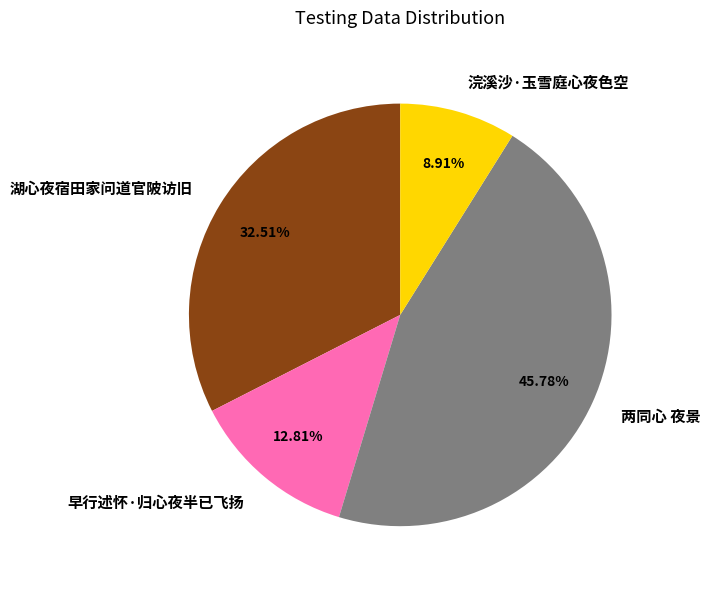

To the nearest percent, what percentage of the pie is 浣溪沙·玉雪庭心夜色空?

9%